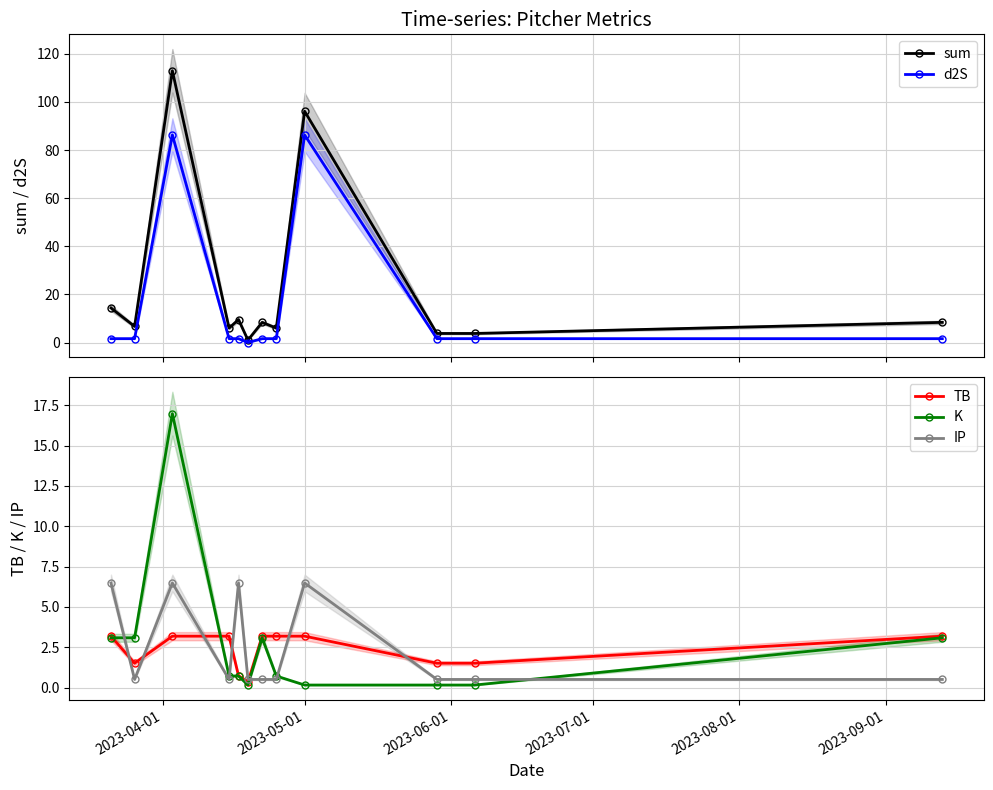

True or false: K has more than 0 points higher than both neighbors.

True